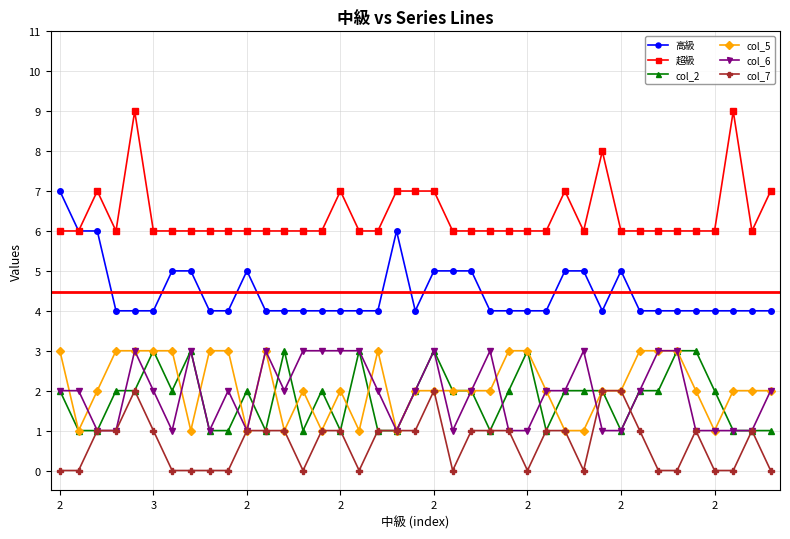

True or false: col_6 and 高級 intersect in this chart.

False